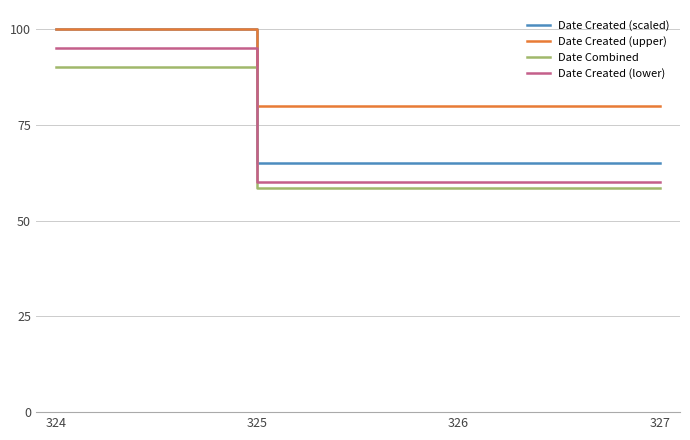

Reading left to right, list all the values displayed in this chart.

Date Created (scaled): 100.0	65.0	65.0	65.0
Date Created (upper): 100.0	80.0	80.0	80.0
Date Combined: 90.0	58.5	58.5	58.5
Date Created (lower): 95.0	60.0	60.0	60.0